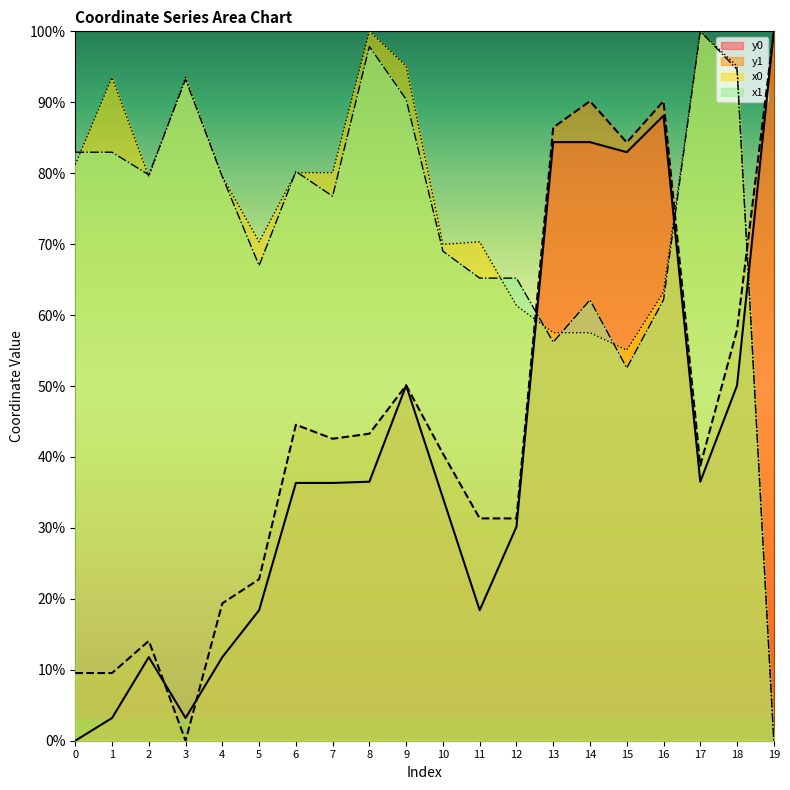

Where is the first local minimum for x1?

2